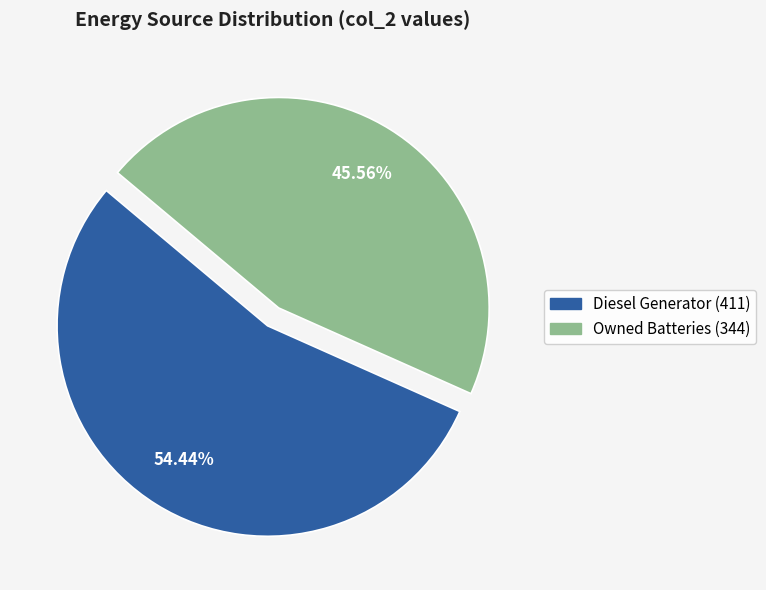

Is there a majority slice in this chart?

Yes